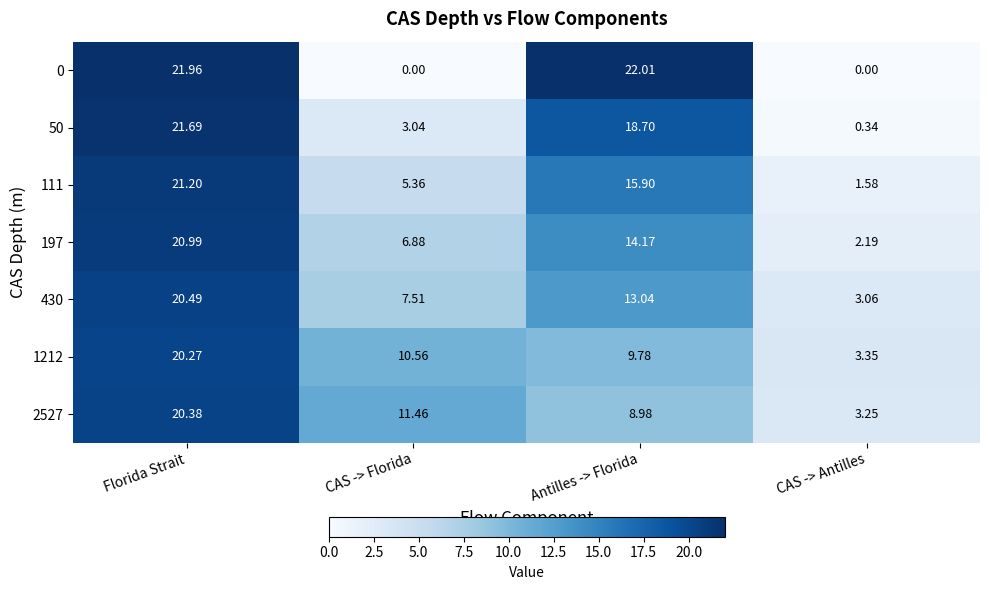

Where is 2527 nearest to the value 11?

CAS -> Florida